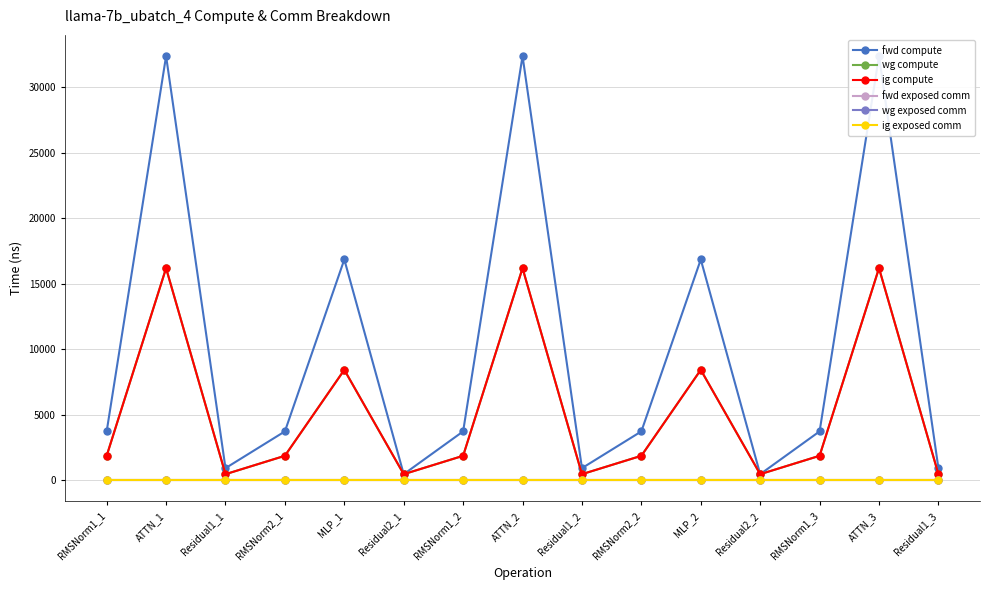

Reading left to right, extract all data points from this chart.

fwd compute: RMSNorm1_1=3727.3	ATTN_1=32380.5	Residual1_1=920.0	RMSNorm2_1=3727.3	MLP_1=16851.6	Residual2_1=460.0	RMSNorm1_2=3727.3	ATTN_2=32380.5	Residual1_2=920.0	RMSNorm2_2=3727.3	MLP_2=16851.6	Residual2_2=460.0	RMSNorm1_3=3727.3	ATTN_3=32380.5	Residual1_3=920.0
wg compute: RMSNorm1_1=1863.7	ATTN_1=16190.2	Residual1_1=460.0	RMSNorm2_1=1863.7	MLP_1=8425.8	Residual2_1=460.0	RMSNorm1_2=1863.7	ATTN_2=16190.2	Residual1_2=460.0	RMSNorm2_2=1863.7	MLP_2=8425.8	Residual2_2=460.0	RMSNorm1_3=1863.7	ATTN_3=16190.2	Residual1_3=460.0
ig compute: RMSNorm1_1=1863.7	ATTN_1=16190.2	Residual1_1=460.0	RMSNorm2_1=1863.7	MLP_1=8425.8	Residual2_1=460.0	RMSNorm1_2=1863.7	ATTN_2=16190.2	Residual1_2=460.0	RMSNorm2_2=1863.7	MLP_2=8425.8	Residual2_2=460.0	RMSNorm1_3=1863.7	ATTN_3=16190.2	Residual1_3=460.0
fwd exposed comm: RMSNorm1_1=0.0	ATTN_1=0.0	Residual1_1=0.0	RMSNorm2_1=0.0	MLP_1=0.0	Residual2_1=0.0	RMSNorm1_2=0.0	ATTN_2=0.0	Residual1_2=0.0	RMSNorm2_2=0.0	MLP_2=0.0	Residual2_2=0.0	RMSNorm1_3=0.0	ATTN_3=0.0	Residual1_3=0.0
wg exposed comm: RMSNorm1_1=0.0	ATTN_1=0.0	Residual1_1=0.0	RMSNorm2_1=0.0	MLP_1=0.0	Residual2_1=0.0	RMSNorm1_2=0.0	ATTN_2=0.0	Residual1_2=0.0	RMSNorm2_2=0.0	MLP_2=0.0	Residual2_2=0.0	RMSNorm1_3=0.0	ATTN_3=0.0	Residual1_3=0.0
ig exposed comm: RMSNorm1_1=0.0	ATTN_1=0.0	Residual1_1=0.0	RMSNorm2_1=0.0	MLP_1=0.0	Residual2_1=0.0	RMSNorm1_2=0.0	ATTN_2=0.0	Residual1_2=0.0	RMSNorm2_2=0.0	MLP_2=0.0	Residual2_2=0.0	RMSNorm1_3=0.0	ATTN_3=0.0	Residual1_3=0.0